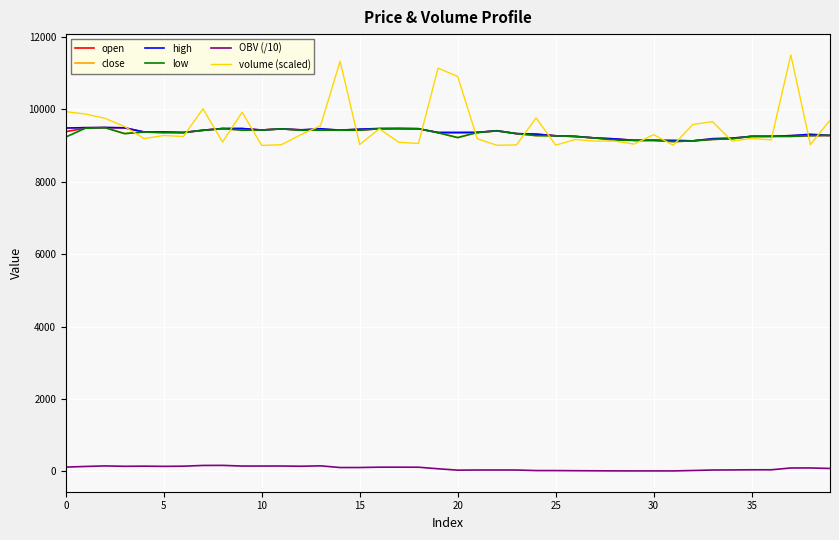

True or false: close has more than 2 interior local peaks.

True